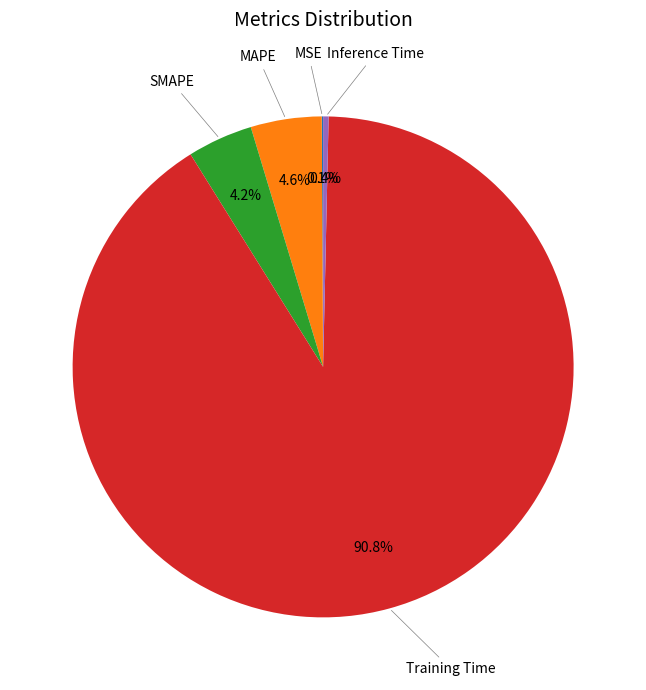

To the nearest percent, what is the difference between the largest and smallest slice percentages?

91%